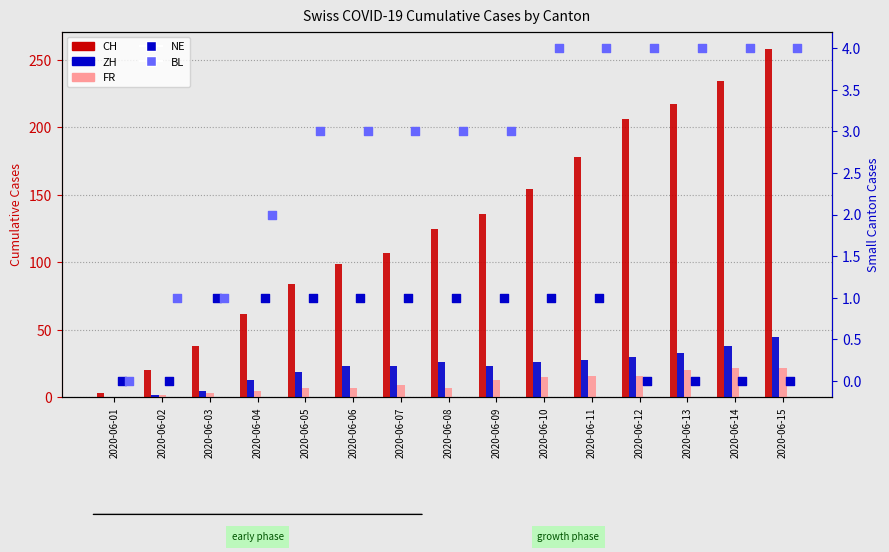

Is the value of ZH at 2020-06-14 greater than the value of NE at 2020-06-07?

Yes